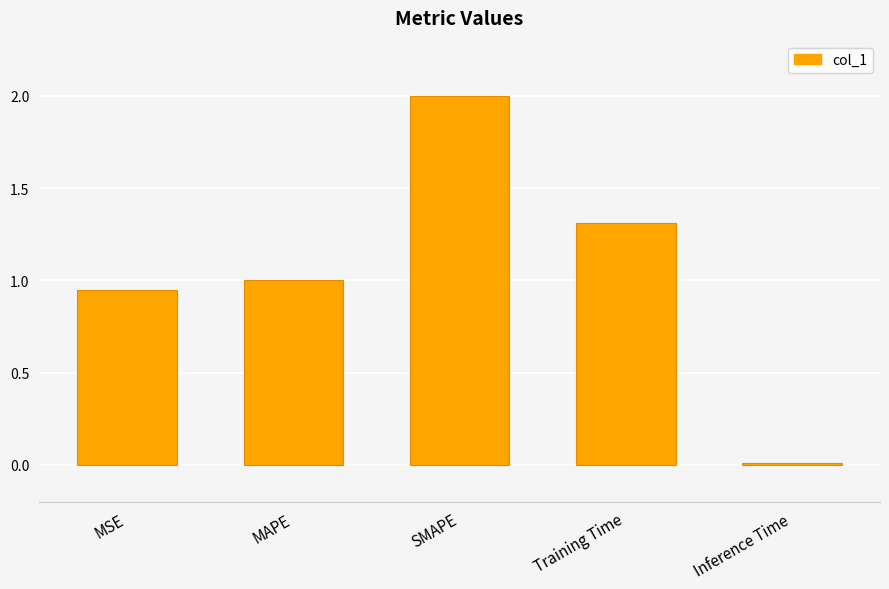

The chart shows a value of 0.5 at MAPE. True or false?

False